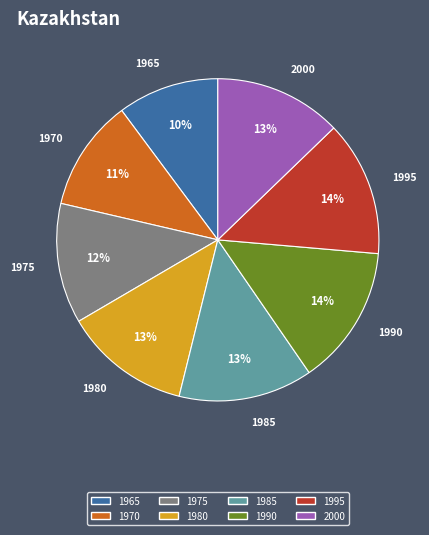

Is there any slice that represents more than half of the pie?

No